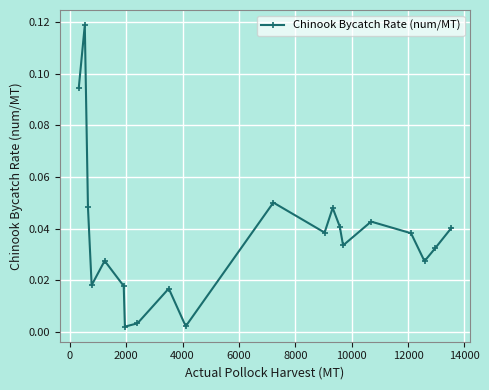

How many data points does each series have?

20